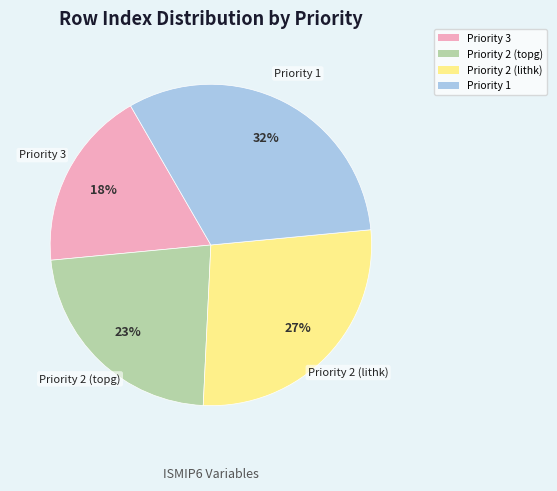

Does any single category account for the majority?

No